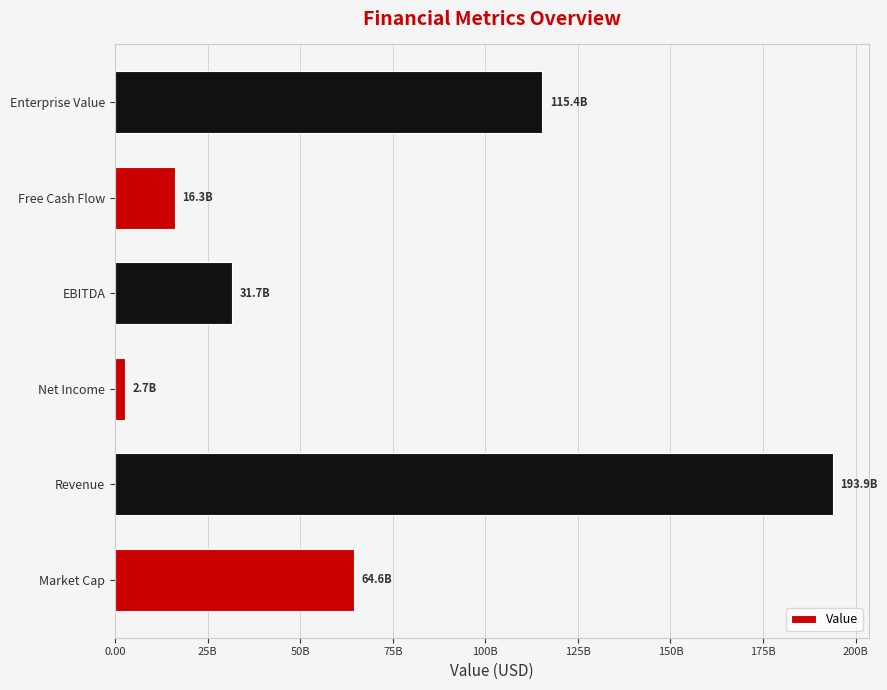

Are the bars horizontal?

Yes